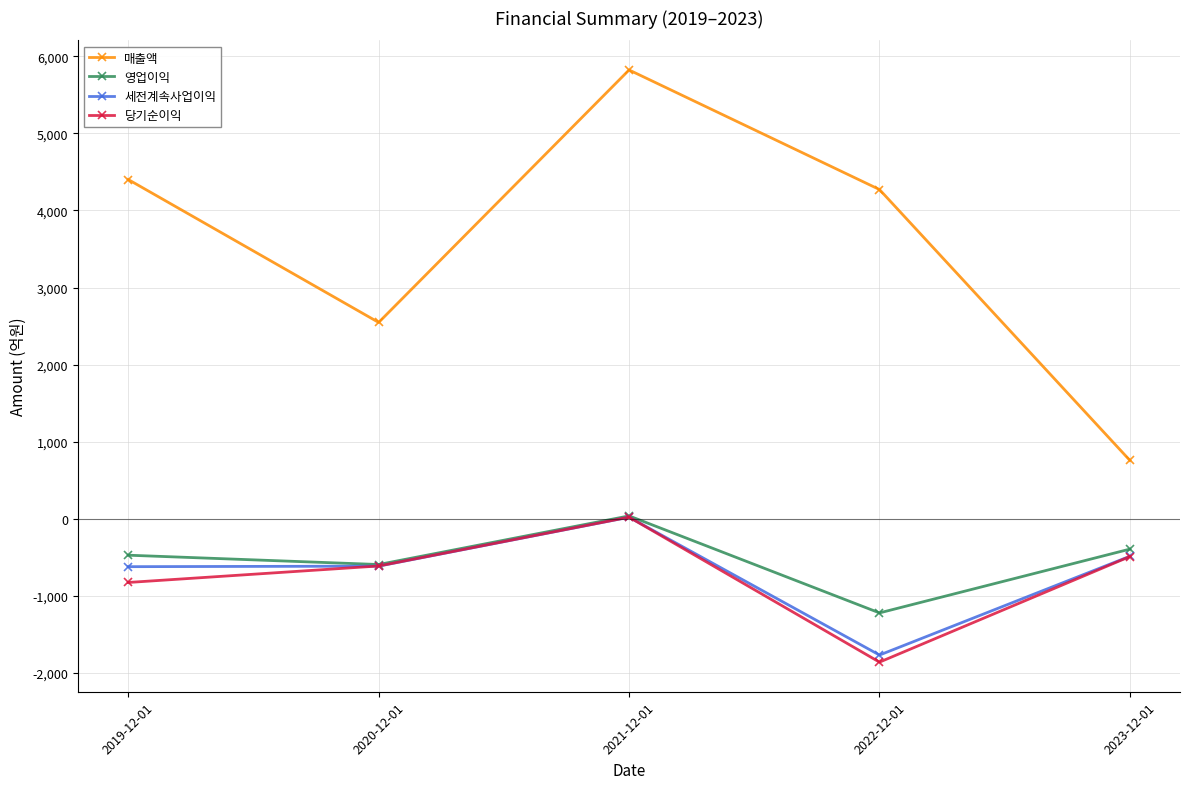

Between 2021-12-01 and 2023-12-01, which series saw the biggest shift?

매출액